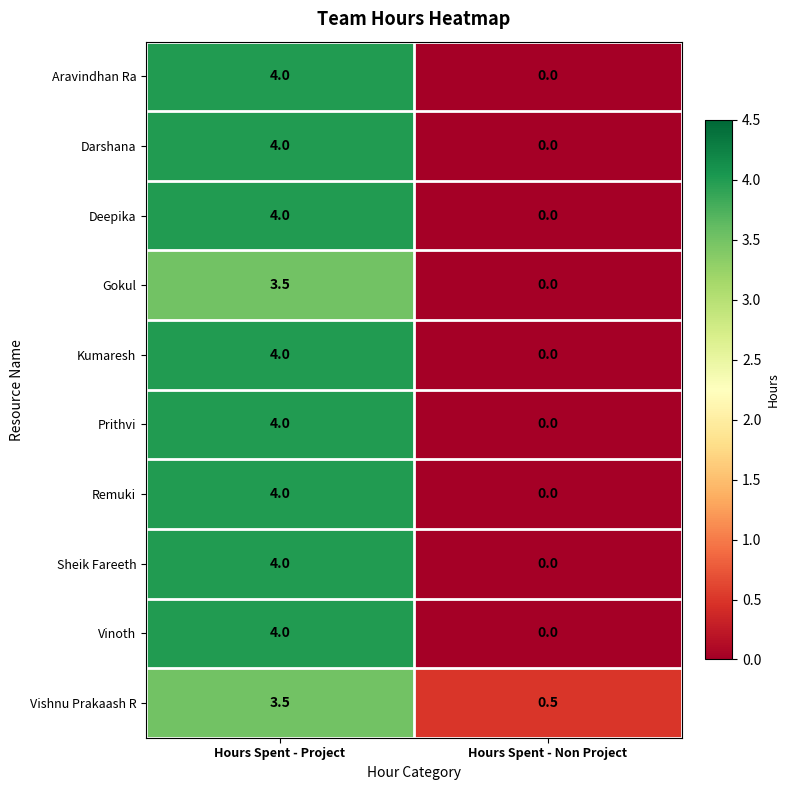

True or false: Vinoth has a value of 4.0 at Hours Spent - Project.

True